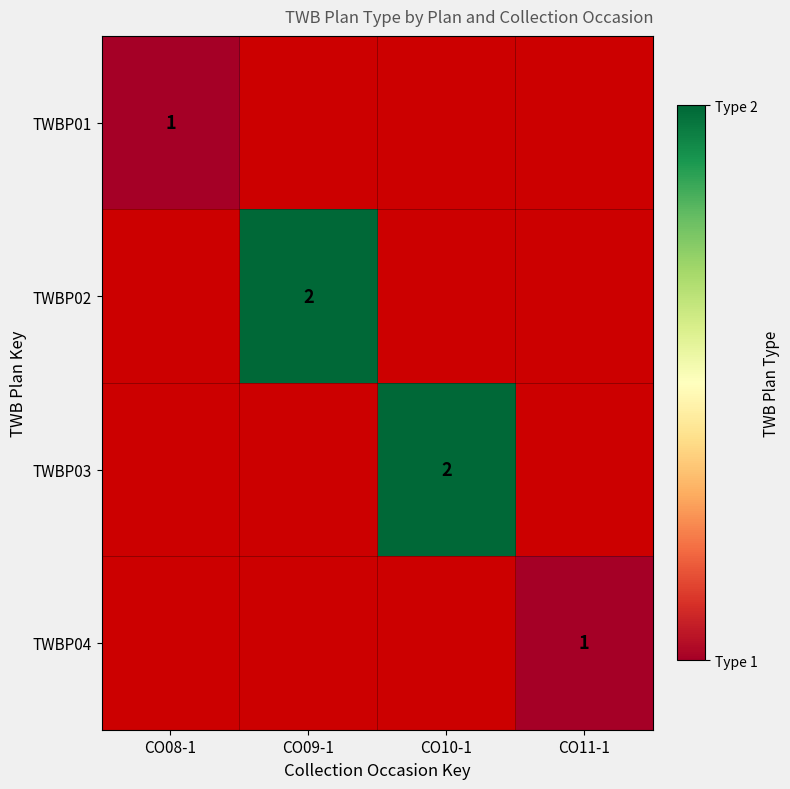

Is the value of TWBP04 at CO11-1 greater than the value of TWBP01 at CO08-1?

No